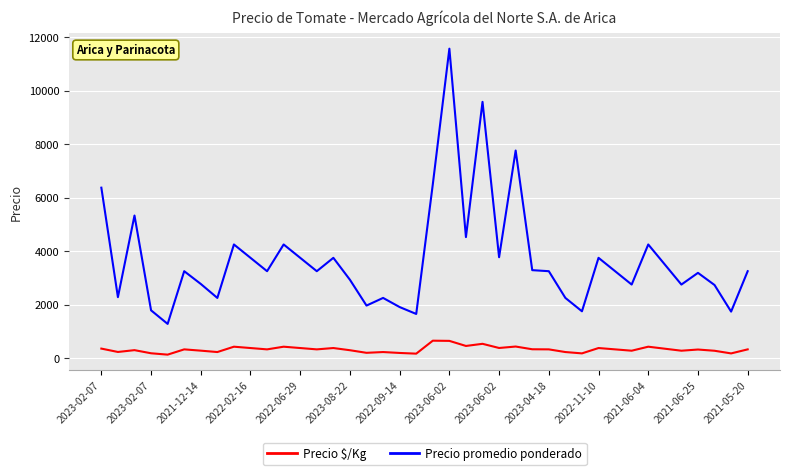

Which series has the largest total across all categories?

Precio promedio ponderado